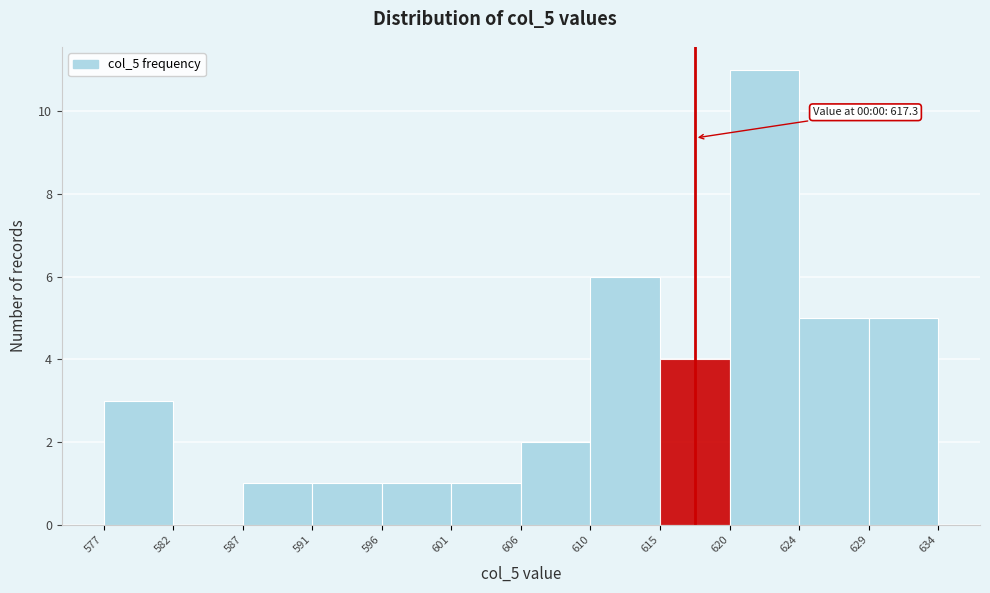

Which range on the x-axis has the tallest bar?

620 to 624